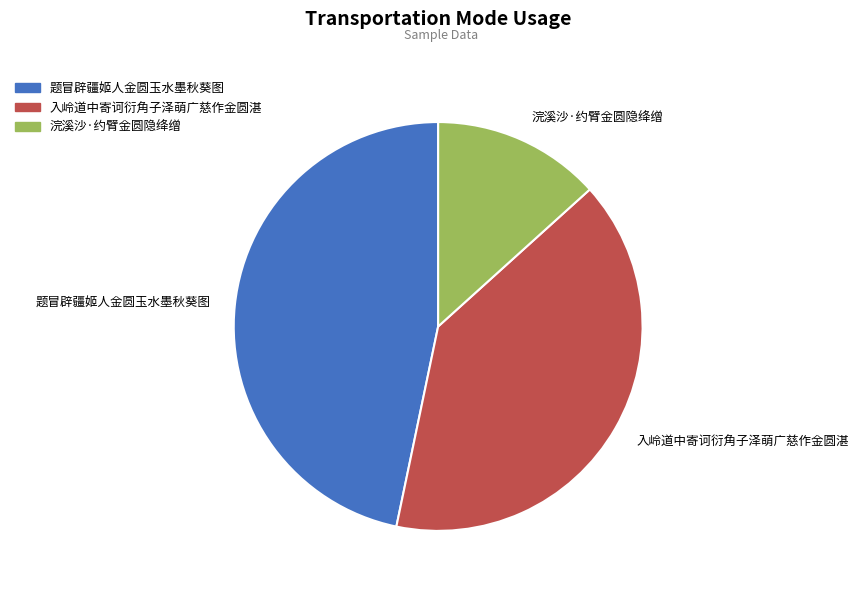

Does any single category account for the majority?

No